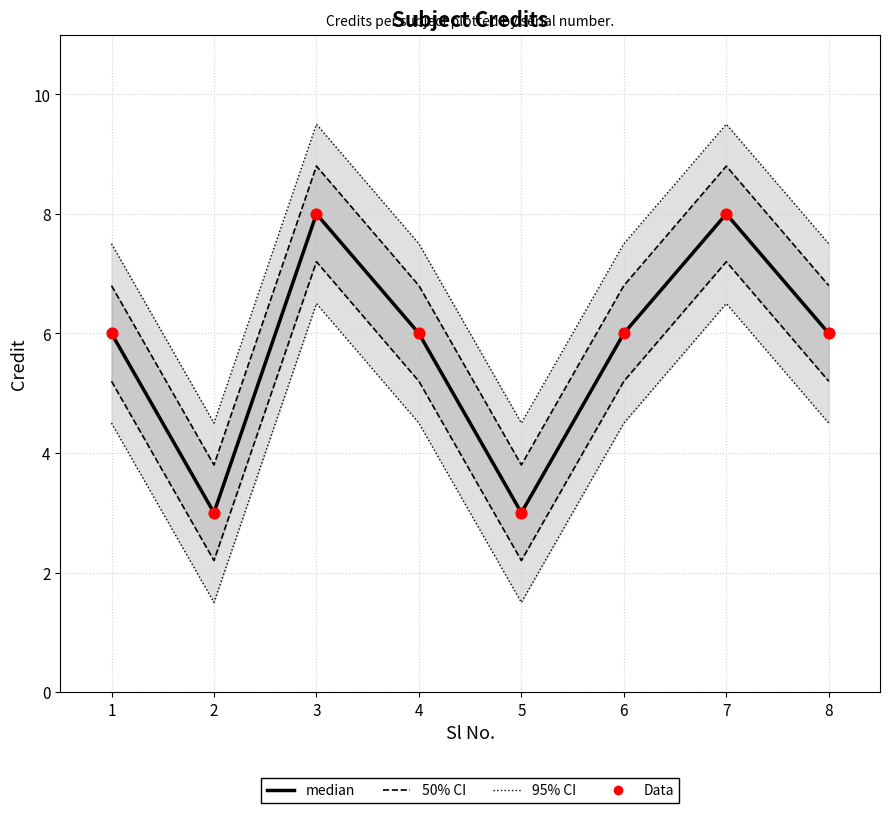

Which series has the widest spread of Y values?

median